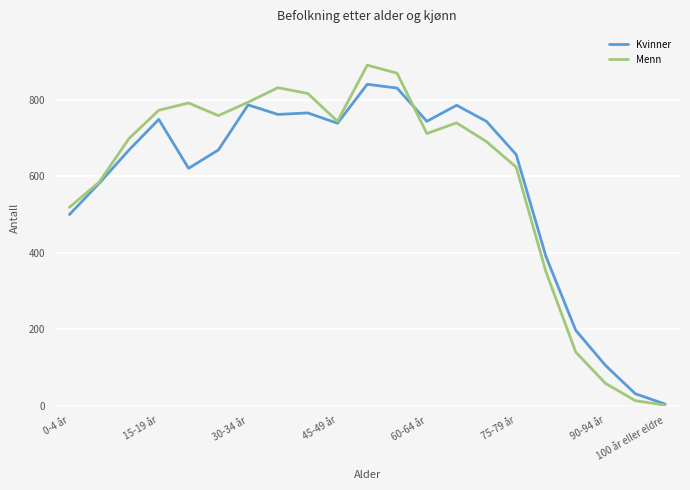

Rank the series by their maximum value, from highest to lowest.

Menn, Kvinner